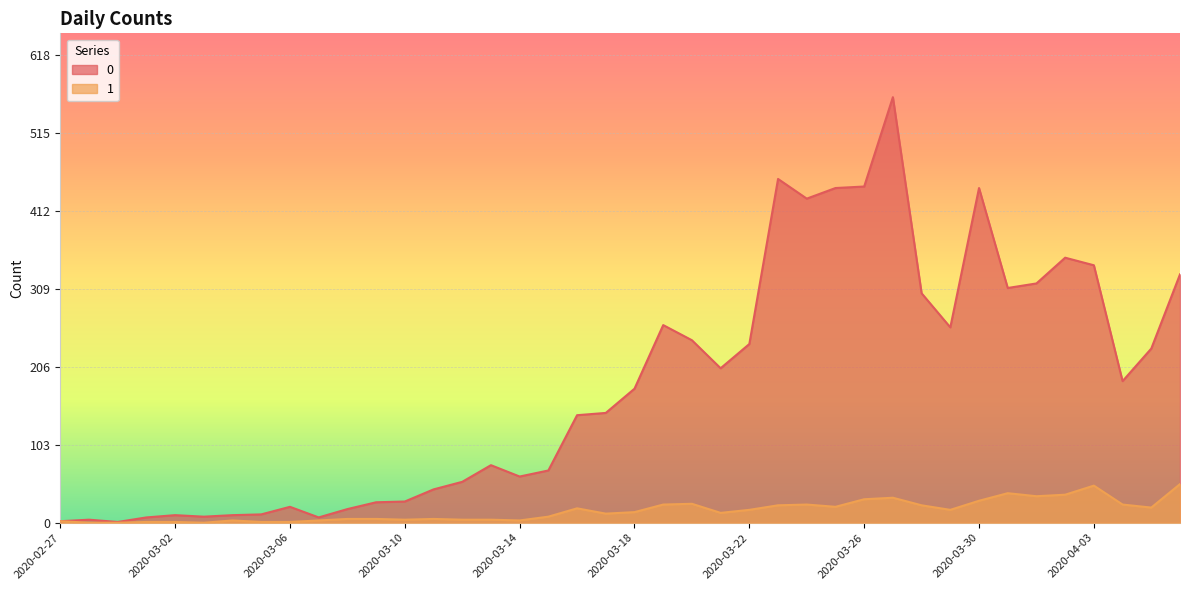

What is the sum of the 0 values at 2020-03-04 and 2020-03-11?

54